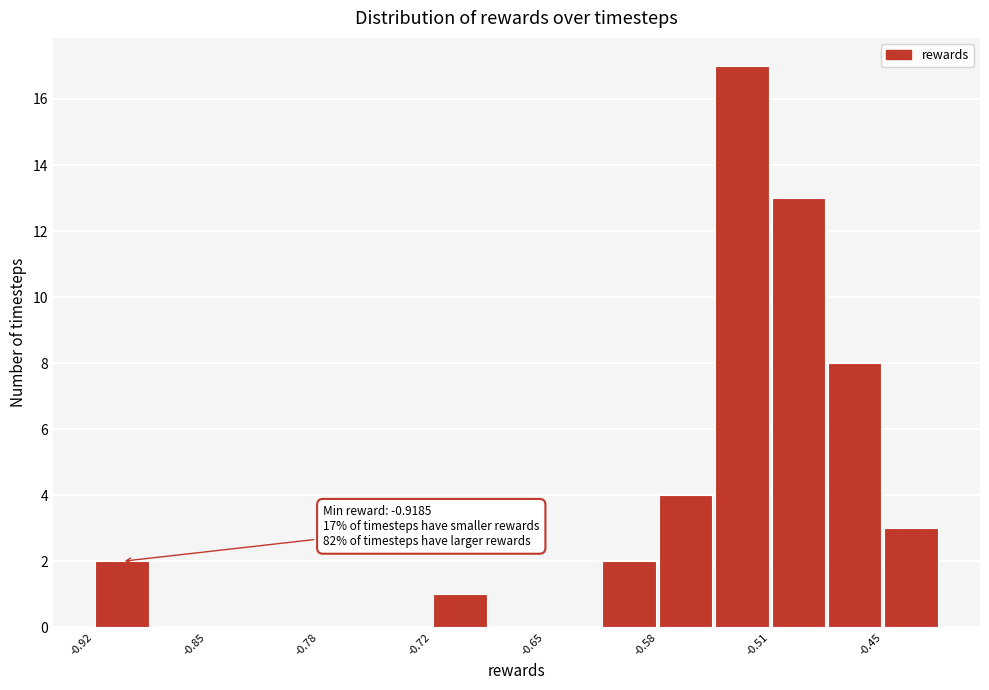

Around what value on the x-axis is the tallest bar? Give the approximate position of its centre, as read against the axis.

-0.53